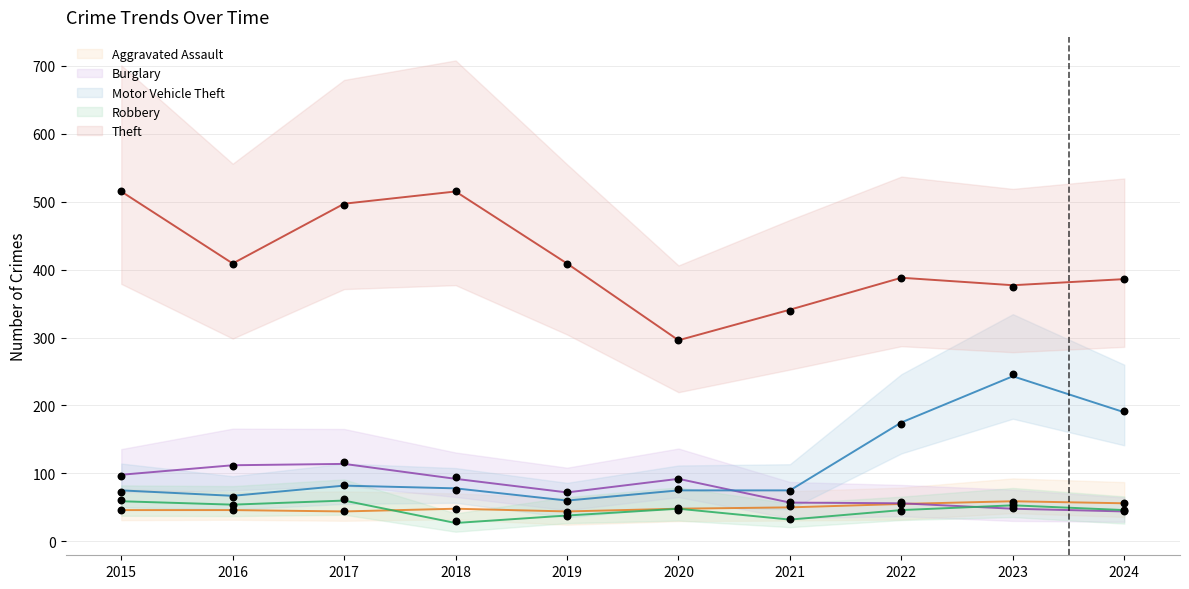

What is the total value across all series at 2017?

797